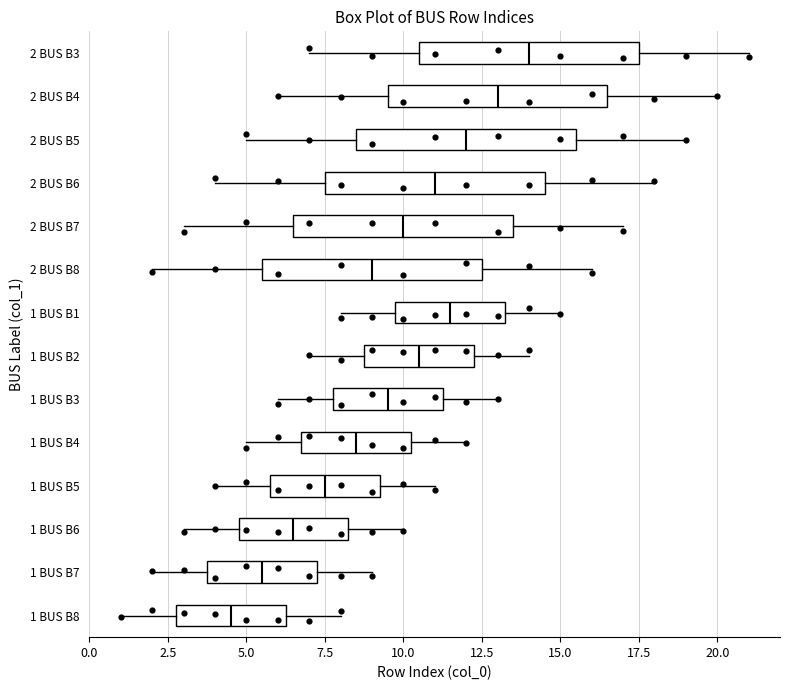

Which box has the furthest to the left median line?

1 BUS B8